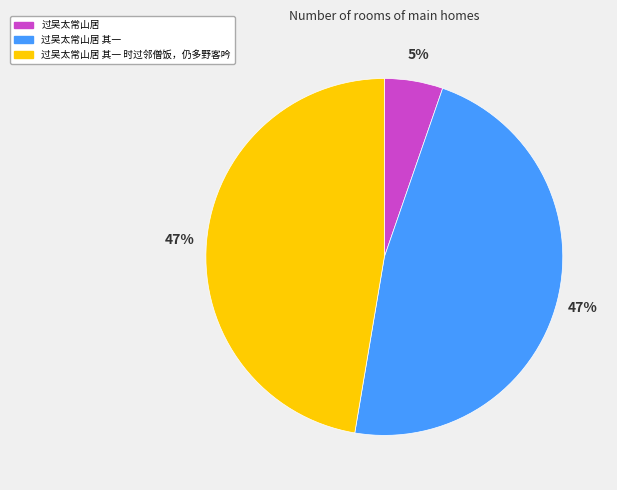

Combined, do 过吴太常山居 and 过吴太常山居 其一 时过邻僧饭，仍多野客吟 account for over 50%?

Yes